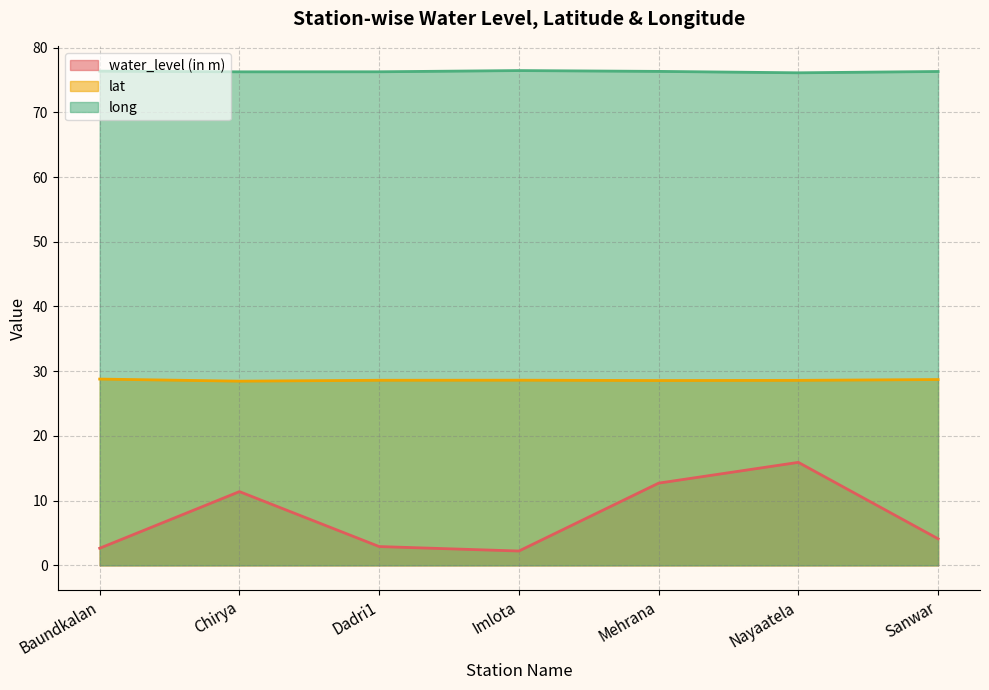

How many interior local valleys does the water_level (in m) series have?

1